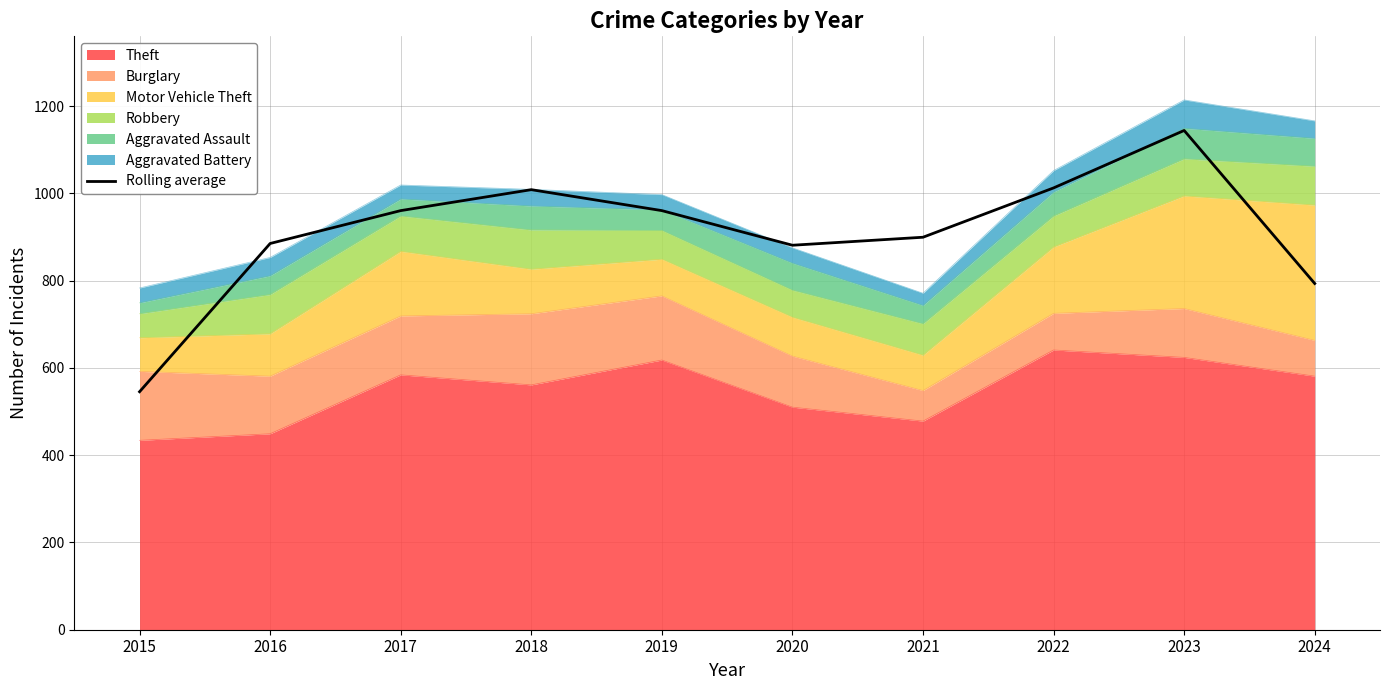

Does the chart display data point markers on the line(s)?

No